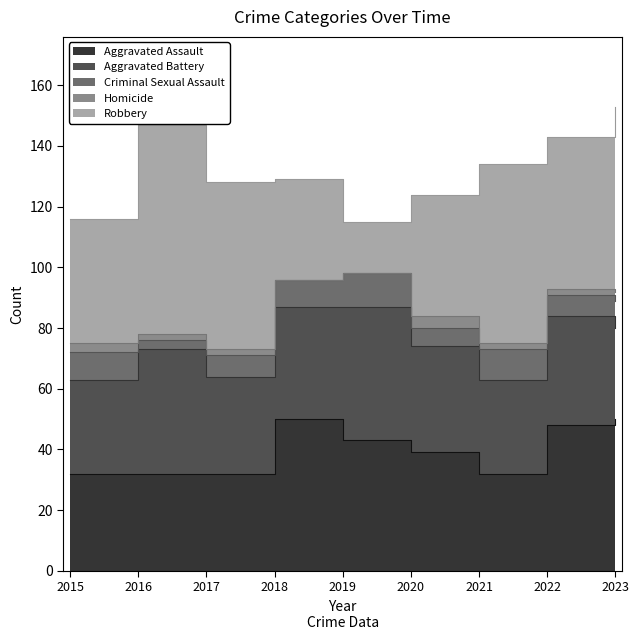

Which label corresponds to the largest value in the chart?

2016